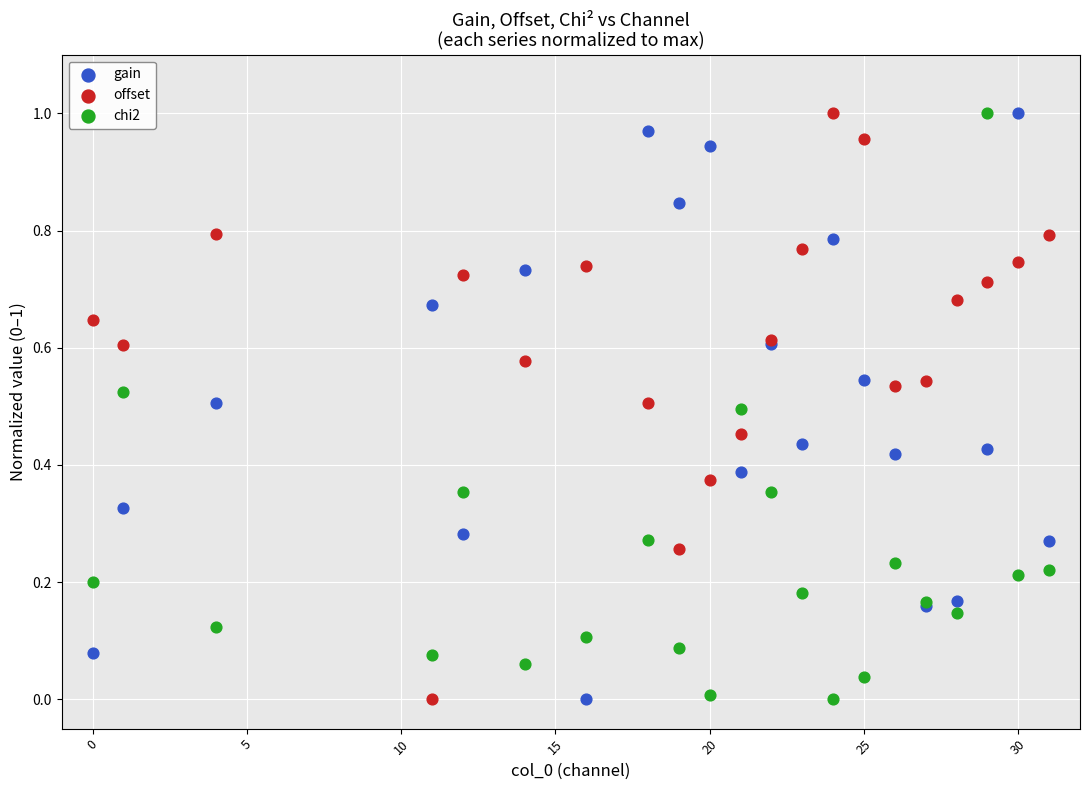

What is the X range (max minus min) for the scatter plot?

31.0